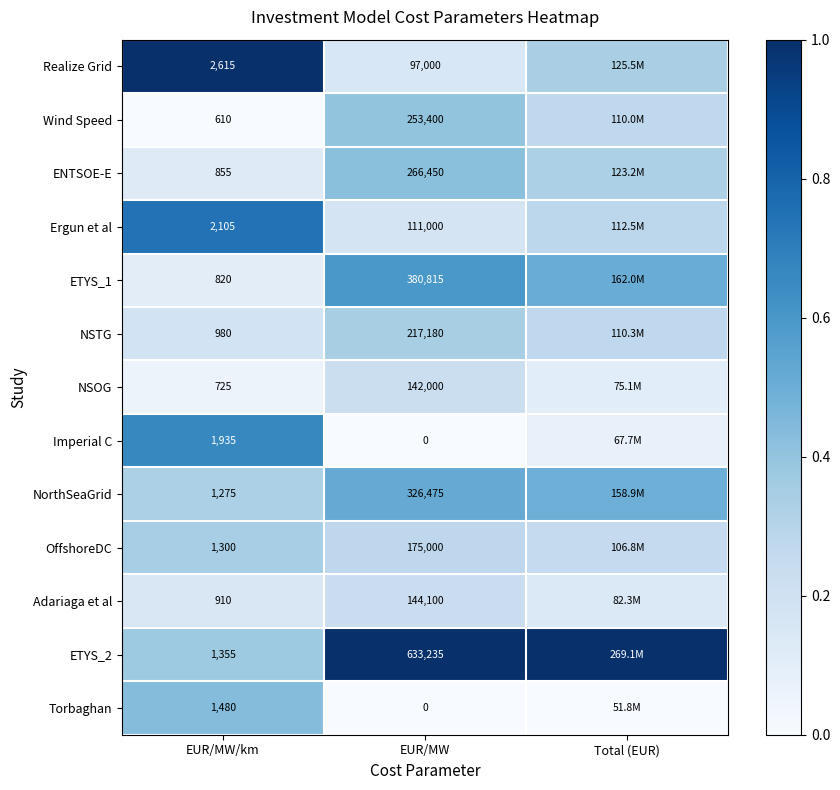

Is it true that Ergun et al equals 0.1 at Total (EUR)?

False